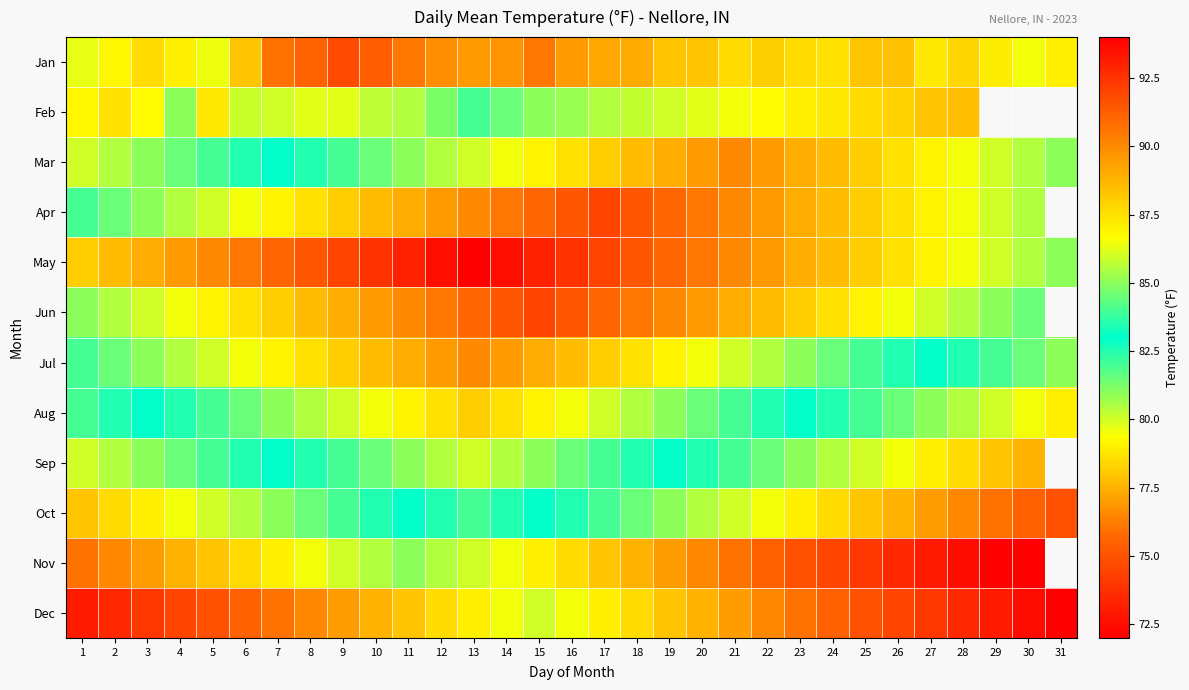

What is the approximate value of May at 11?

93.0